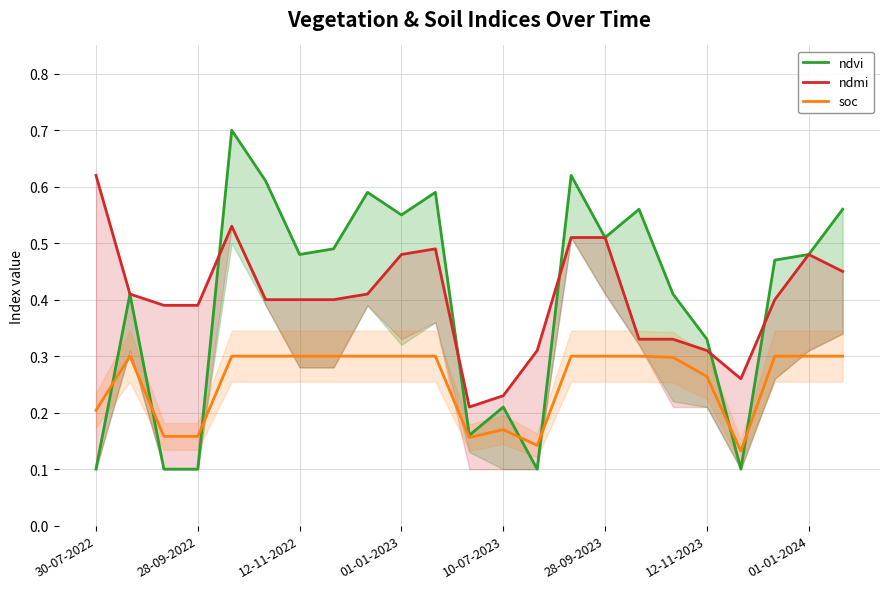

True or false: soc has a value of 0.3 at 12-11-2022.

True